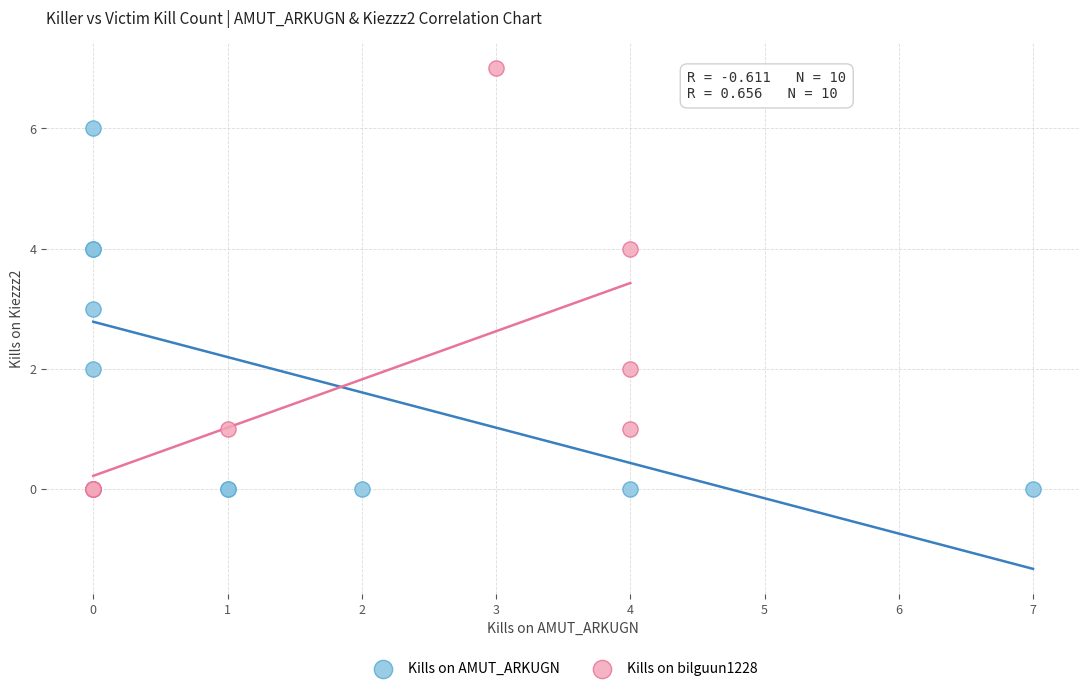

Which series has the largest Y range (max minus min)?

Kills on bilguun1228